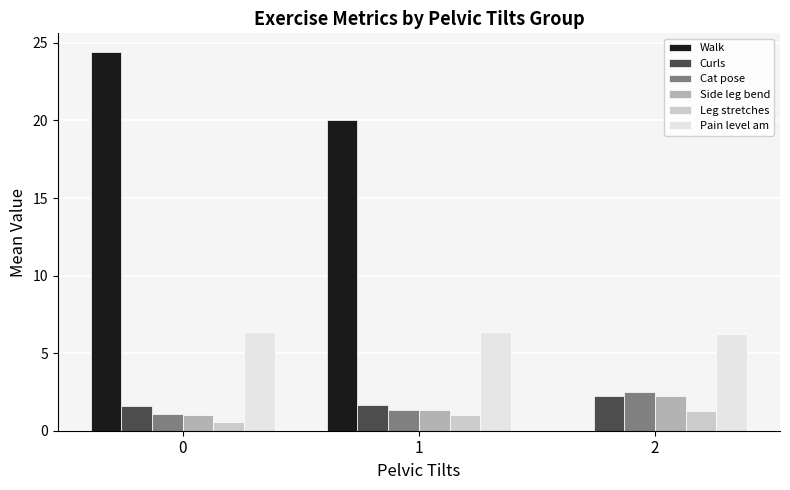

The Curls series shows 3.6 at 2. True or false?

False